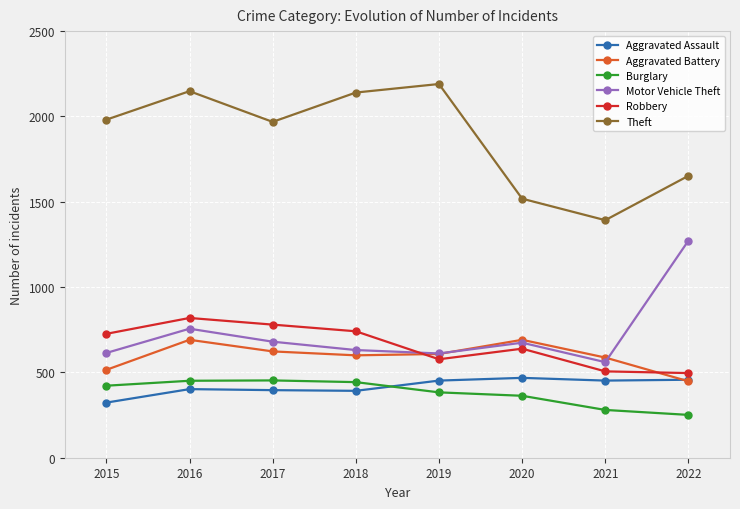

How many lines are shown in the chart?

6